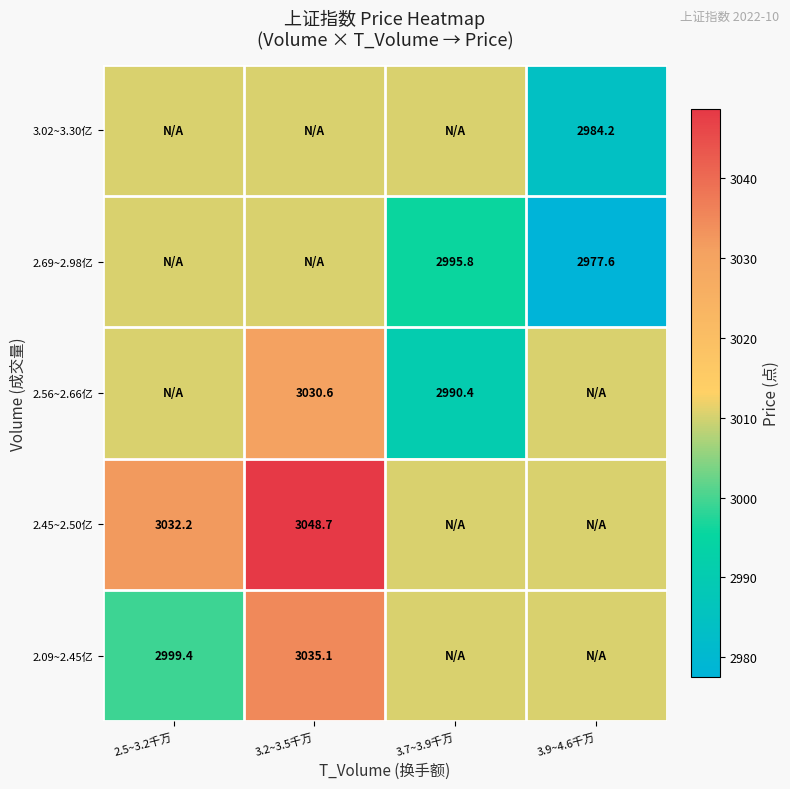

Which category has the highest value in the 2.09~2.45亿 series?

3.2~3.5千万